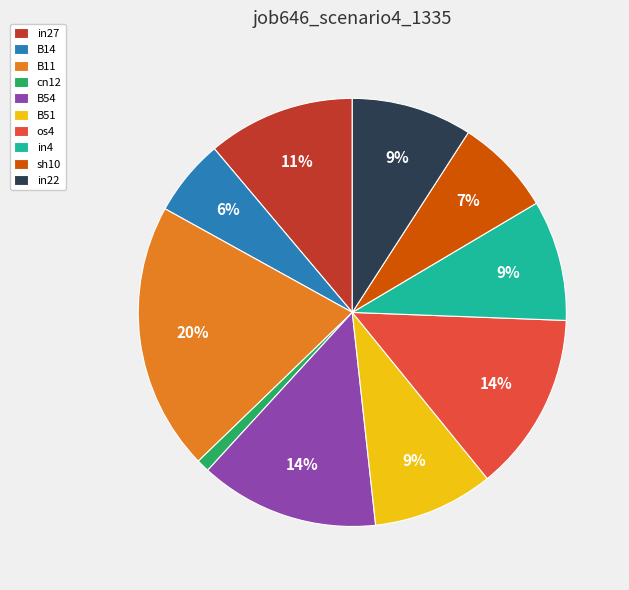

Do sh10 and B11 together represent more than half of the pie?

No